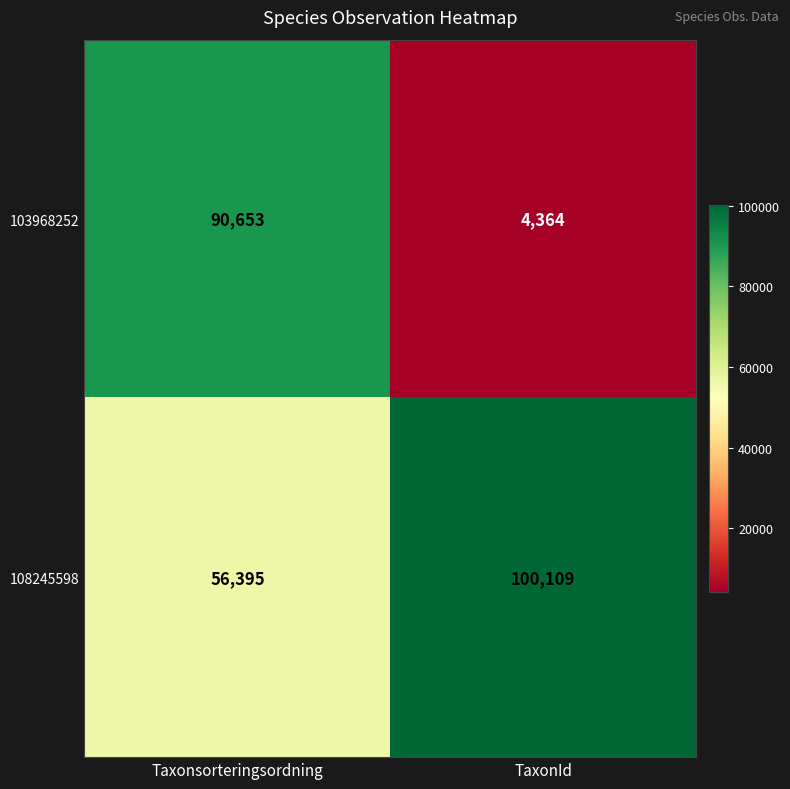

Rank the series by their average value, from lowest to highest.

103968252, 108245598